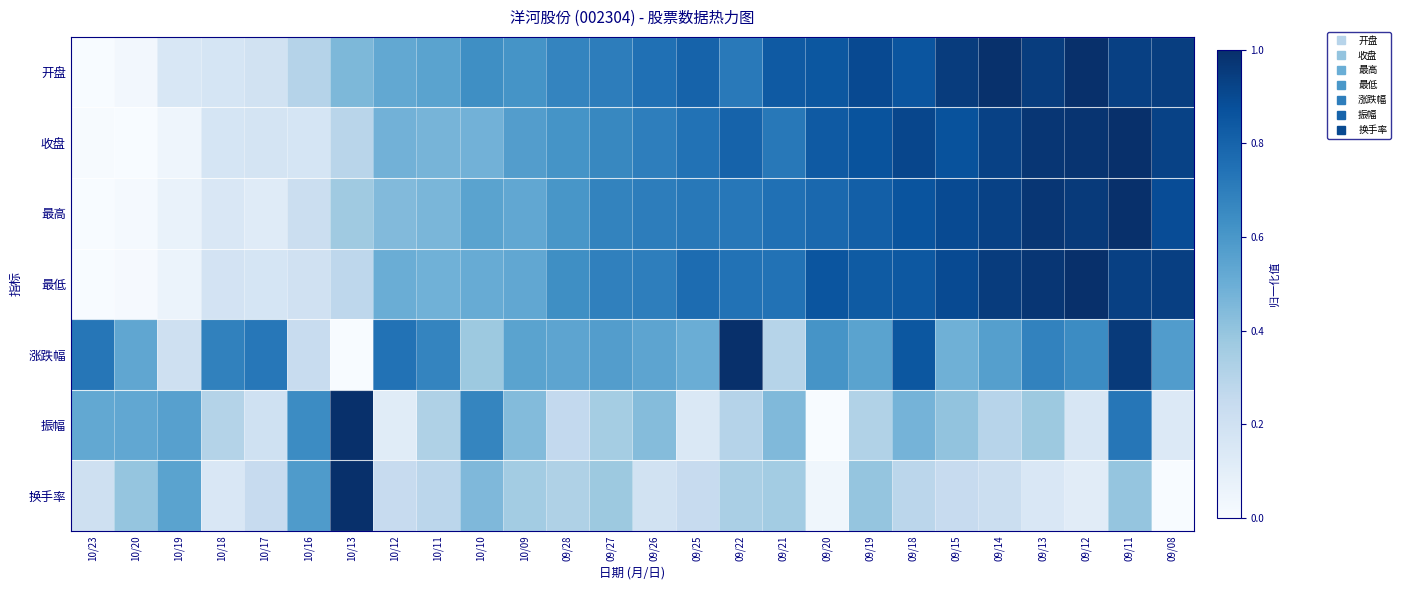

Which series has the largest total across all categories?

开盘